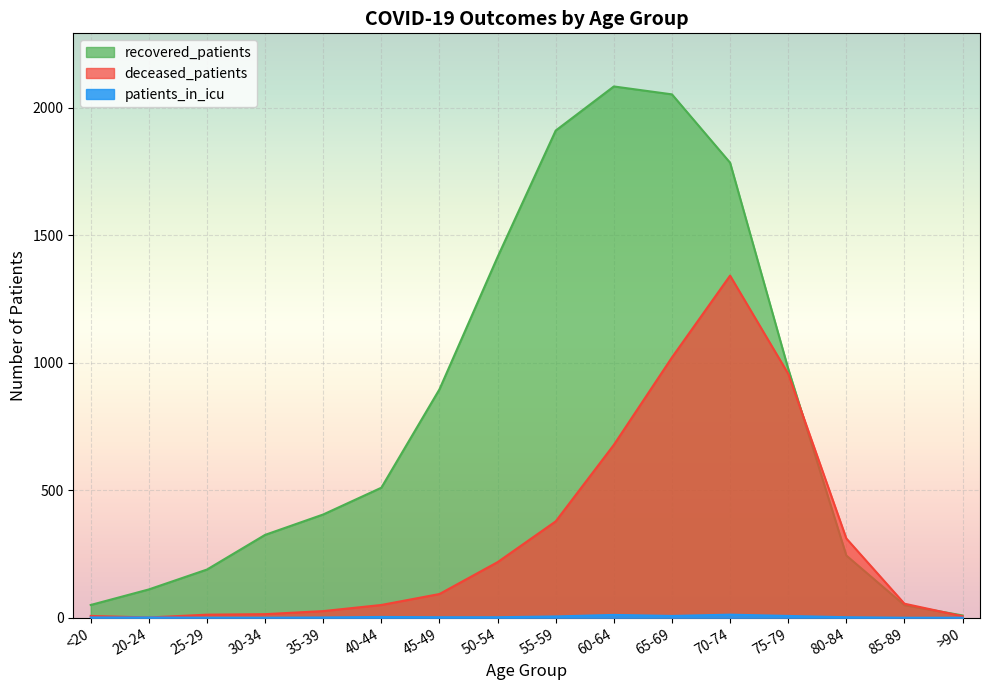

How many lines are shown in the chart?

3